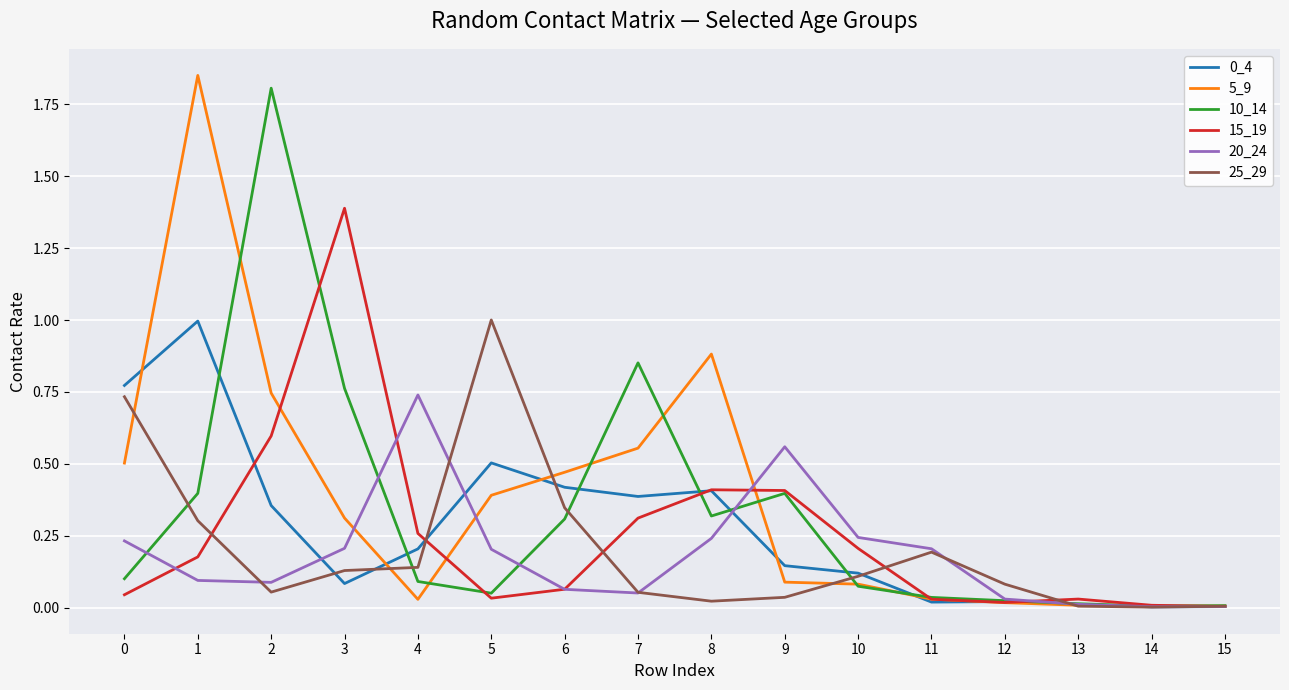

True or false: 0_4 has a value of 1.4 at 1.

False